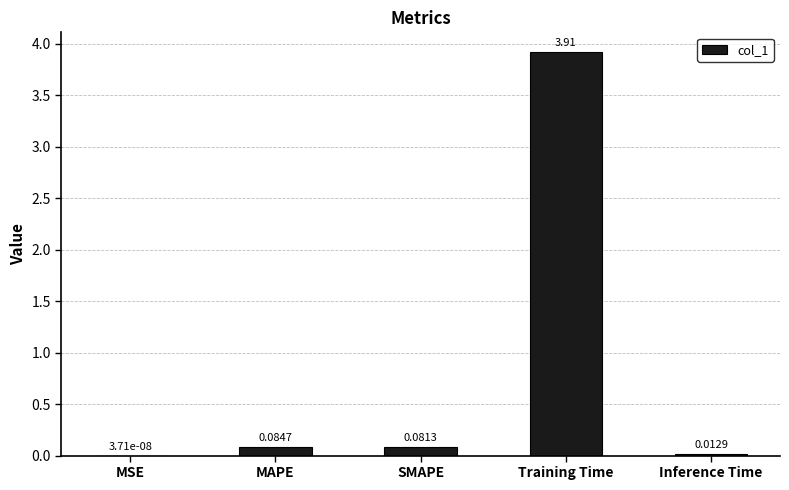

Between Inference Time and MSE, which is larger?

Inference Time